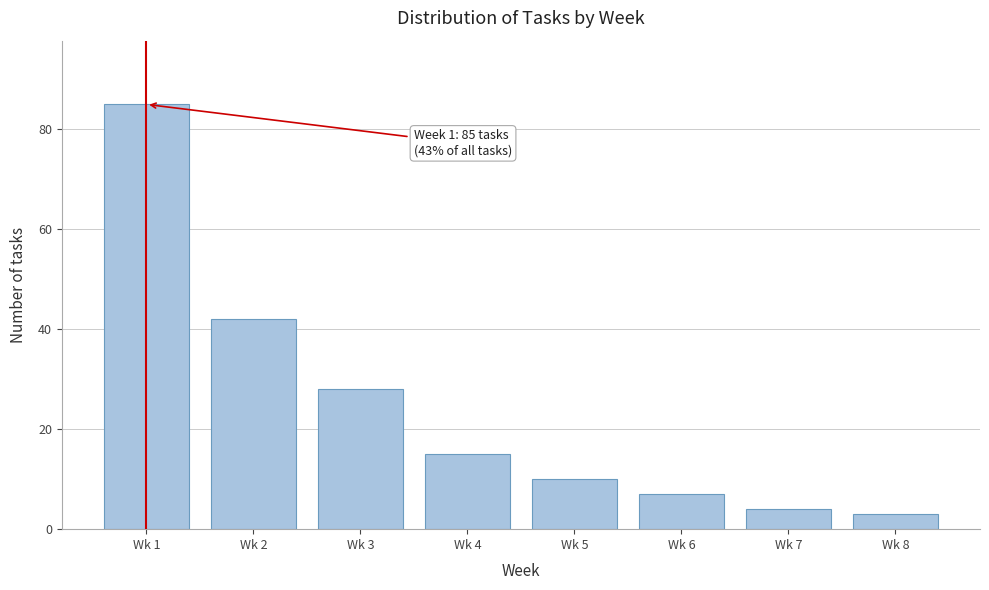

Reading left to right, extract all data points from this chart.

85	42	28	15	10	7	4	3